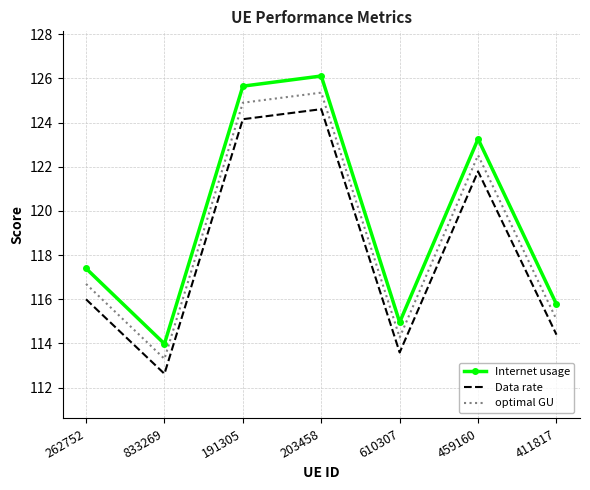

Which label corresponds to the largest value in the chart?

203458